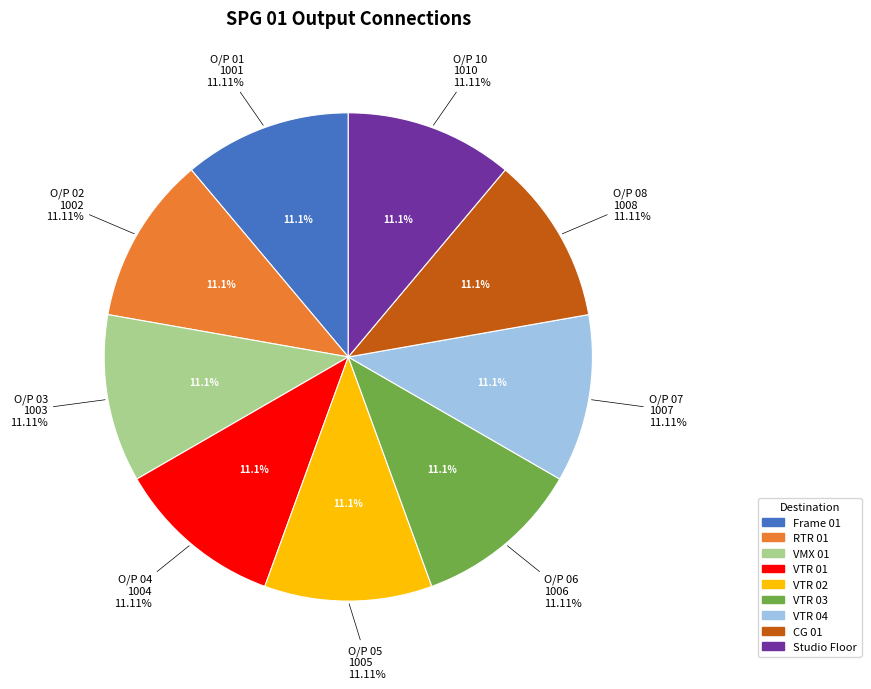

Is there a majority slice in this chart?

No